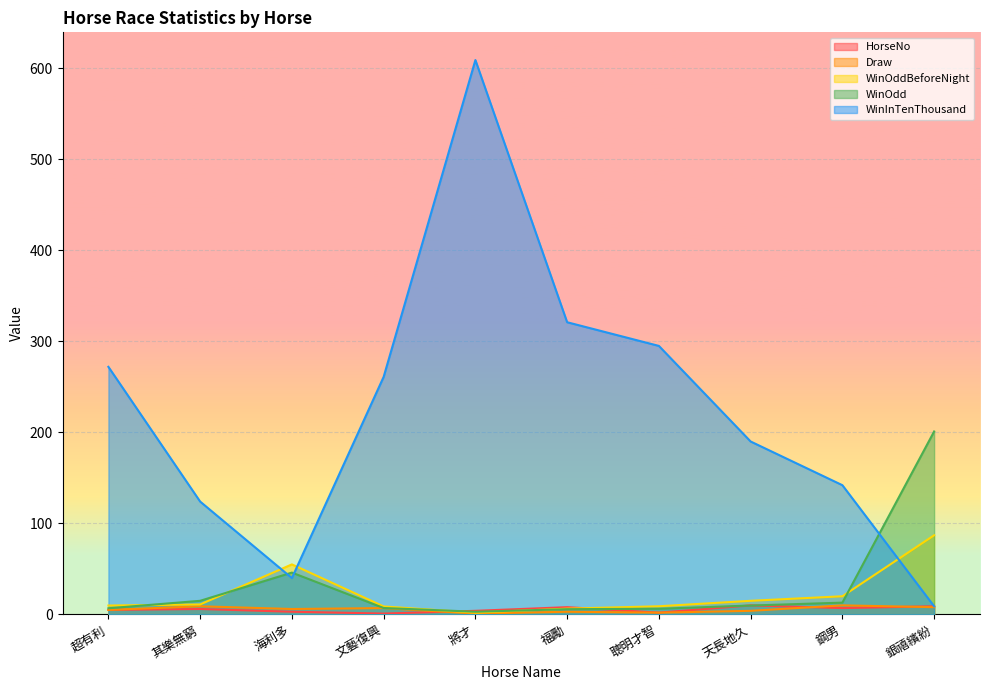

What is the label of the 4th point from the left?

文藝復興